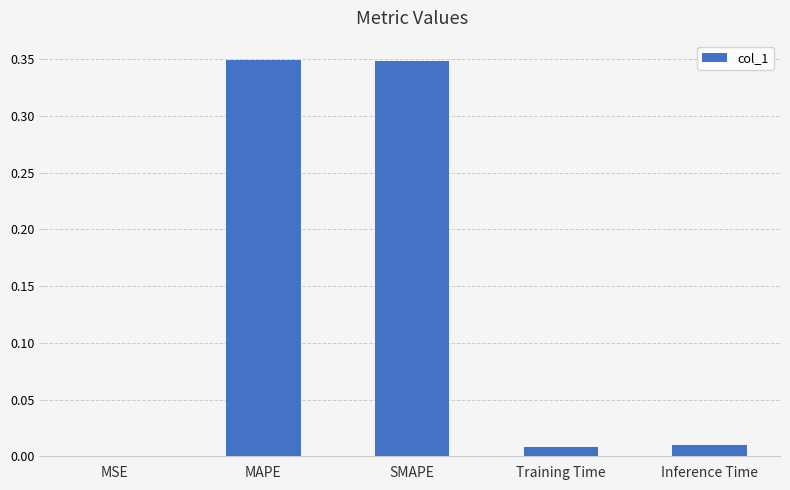

The chart shows a value of 0.6 at MAPE. True or false?

False